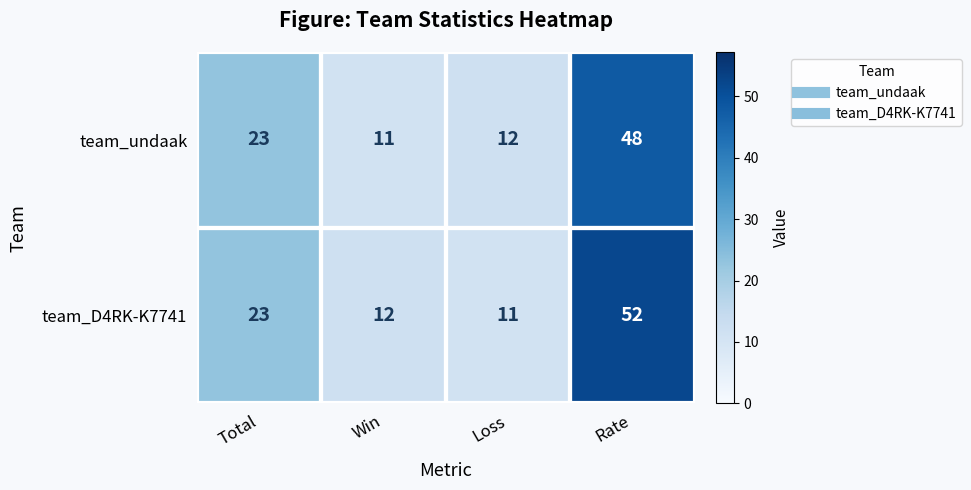

Is it true that team_undaak equals 77 at Rate?

False